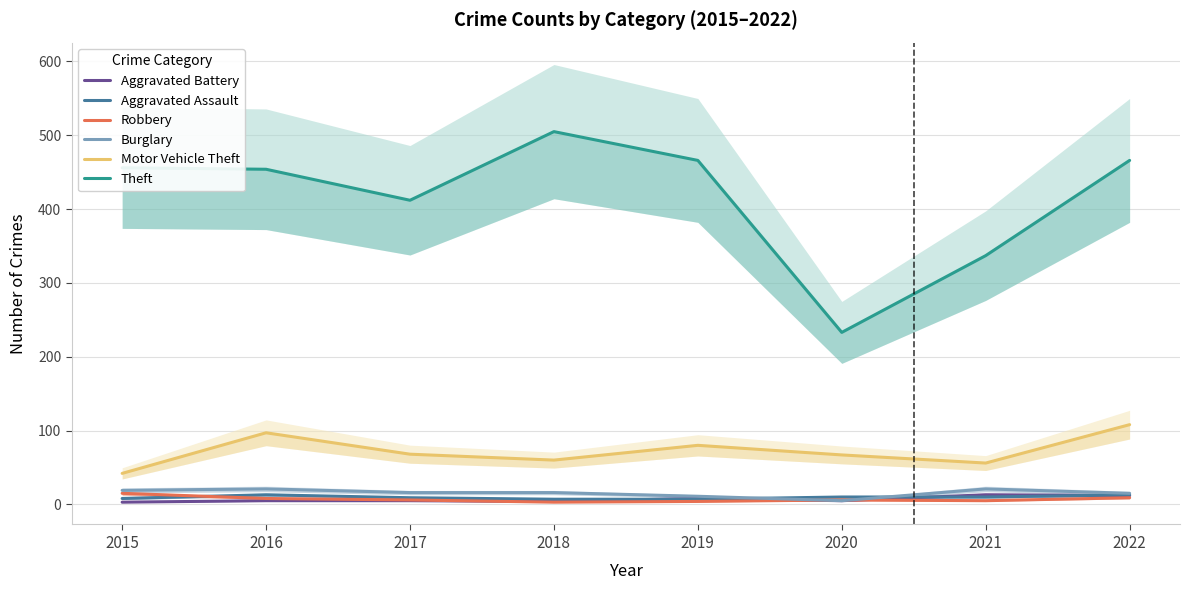

At how many categories does at least one series exceed 425?

5